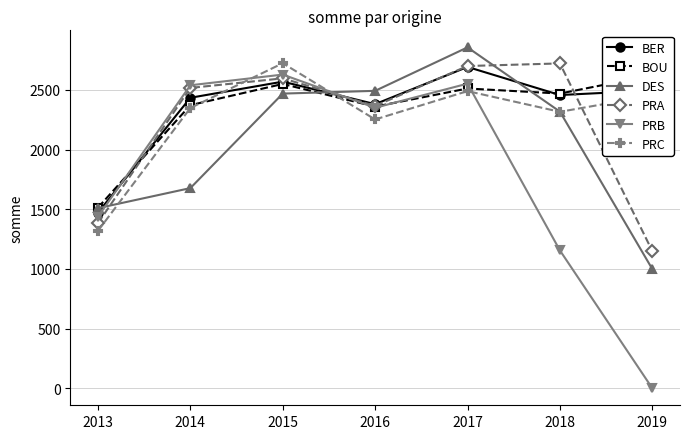

How many data points in BOU are less than 2469?

3